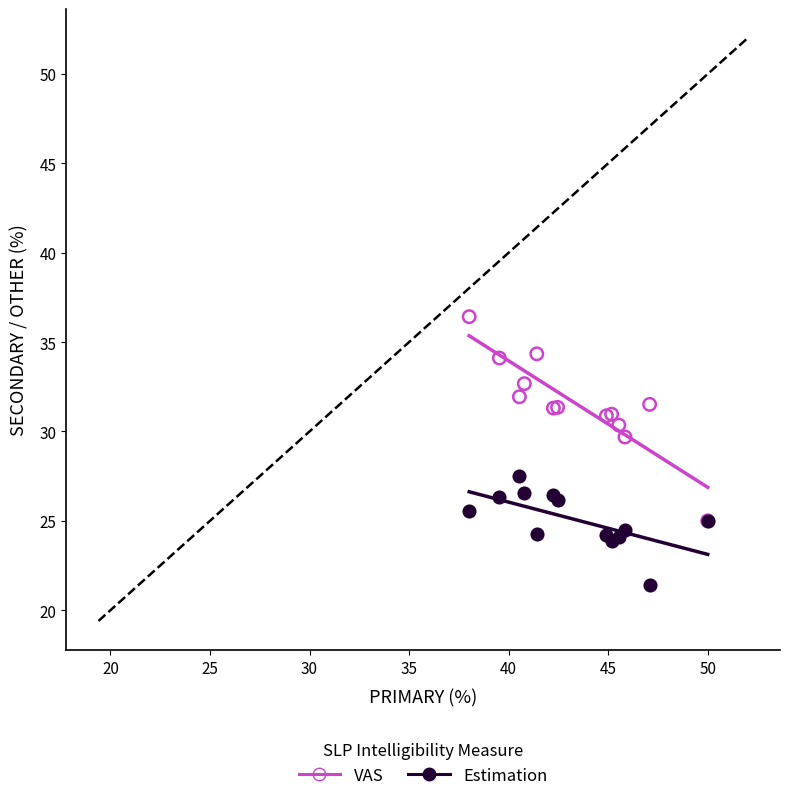

Across all series, what Y value is closest to 28?

27.5